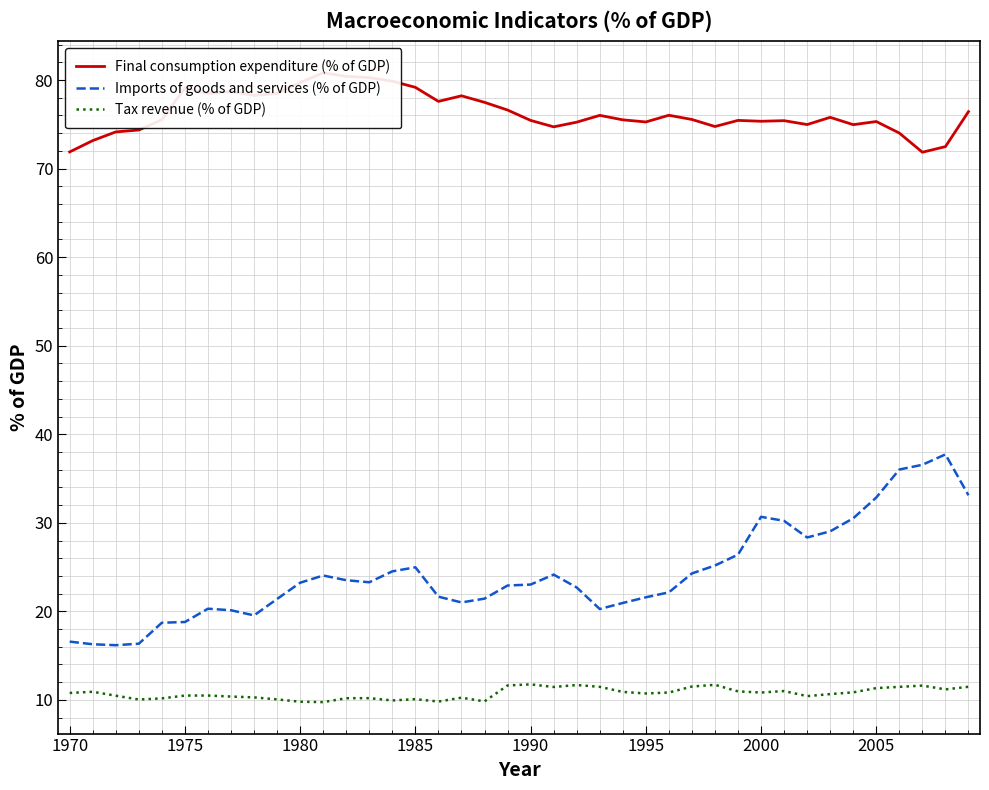

In Imports of goods and services (% of GDP), how many points are higher than both neighbors (excluding endpoints)?

6